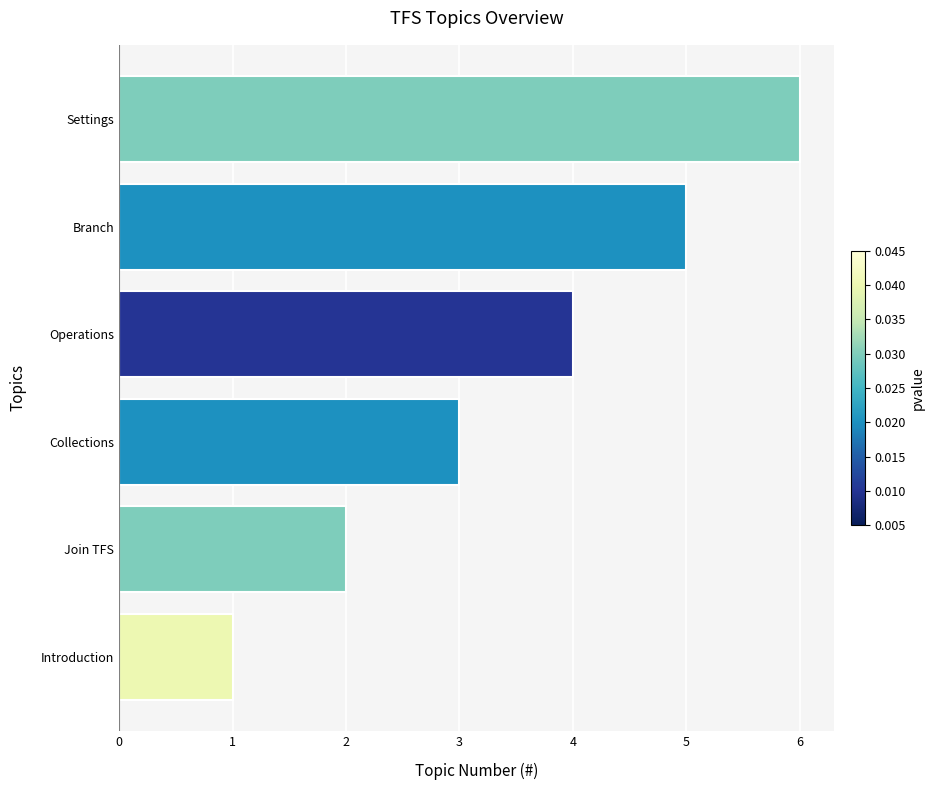

The value at Join TFS is 1. True or false?

False